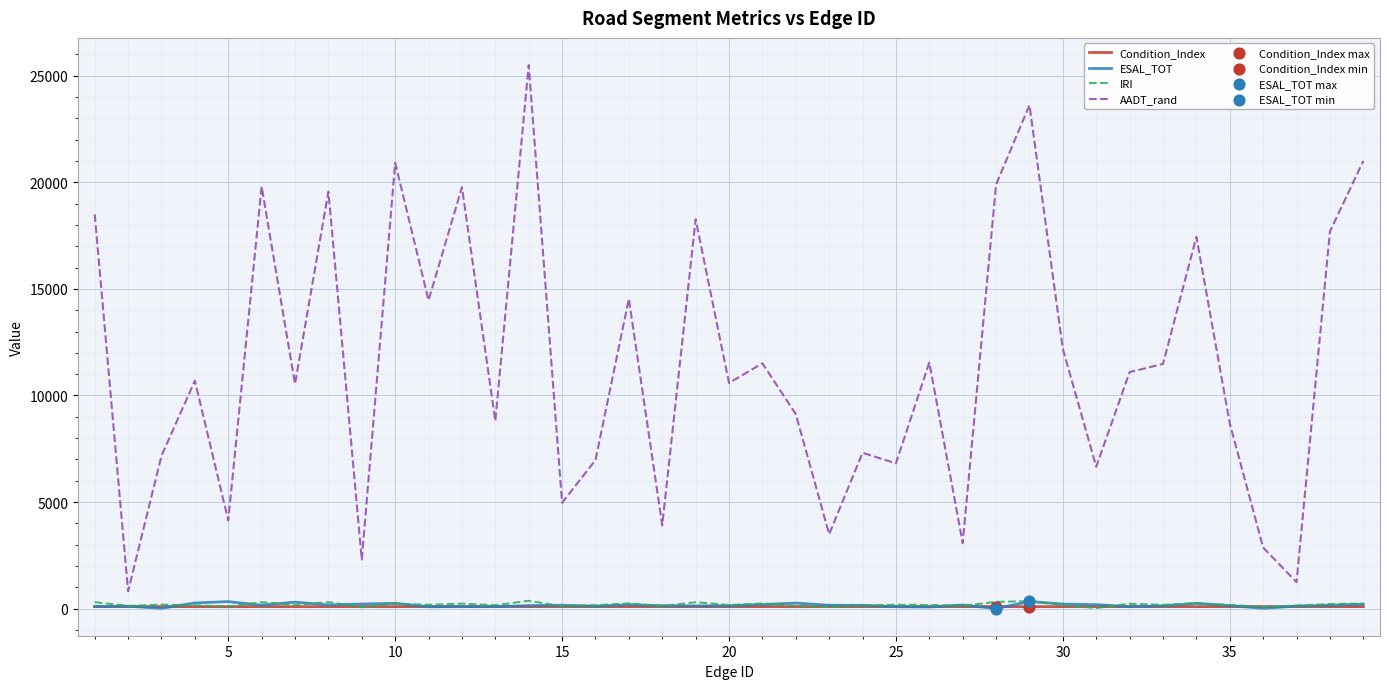

True or false: AADT_rand and IRI cross at least once.

False